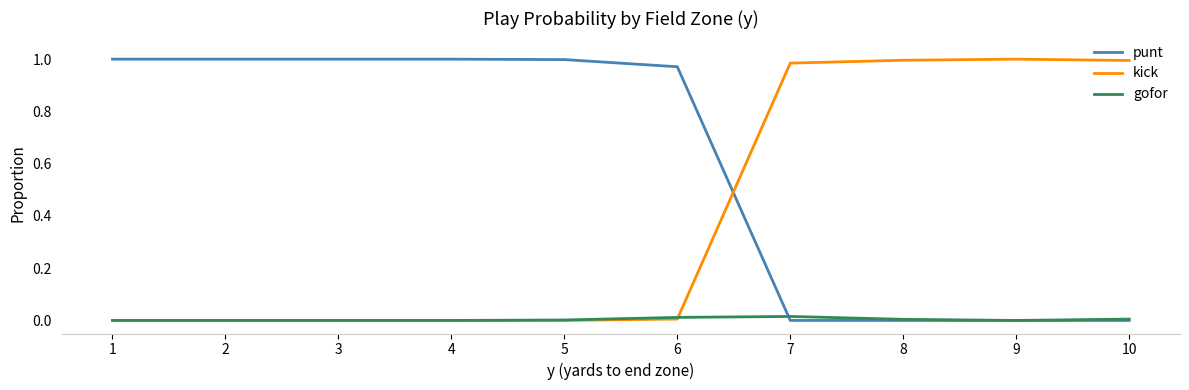

Where do punt and kick first cross each other?

6 and 7